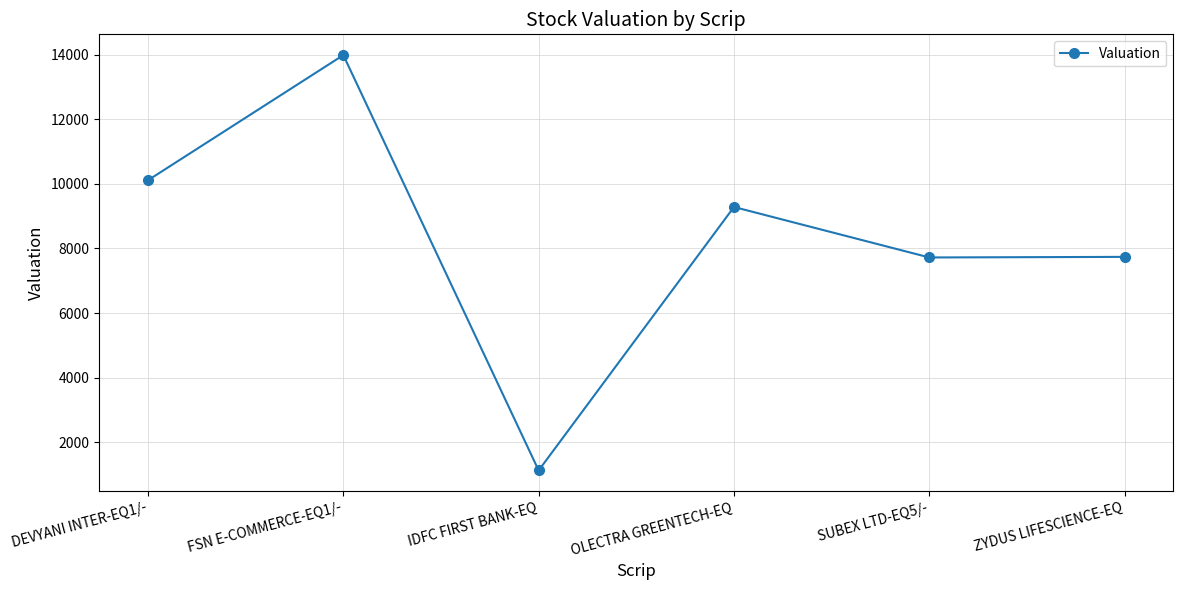

What is the label of the 2nd point from the left?

FSN E-COMMERCE-EQ1/-